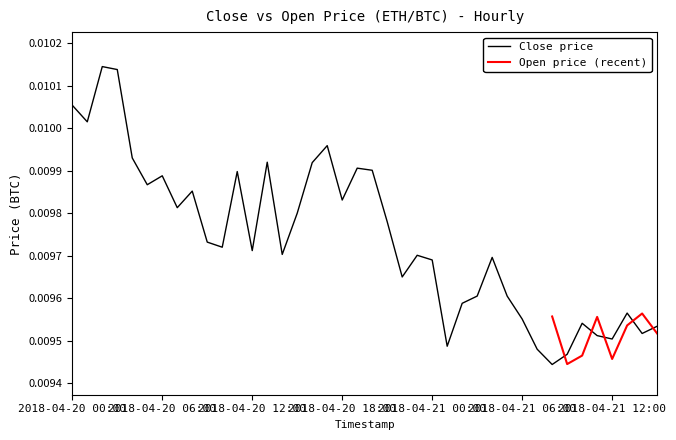

Is it true that the value at 2018-04-20 01:00 is 0.0?

False